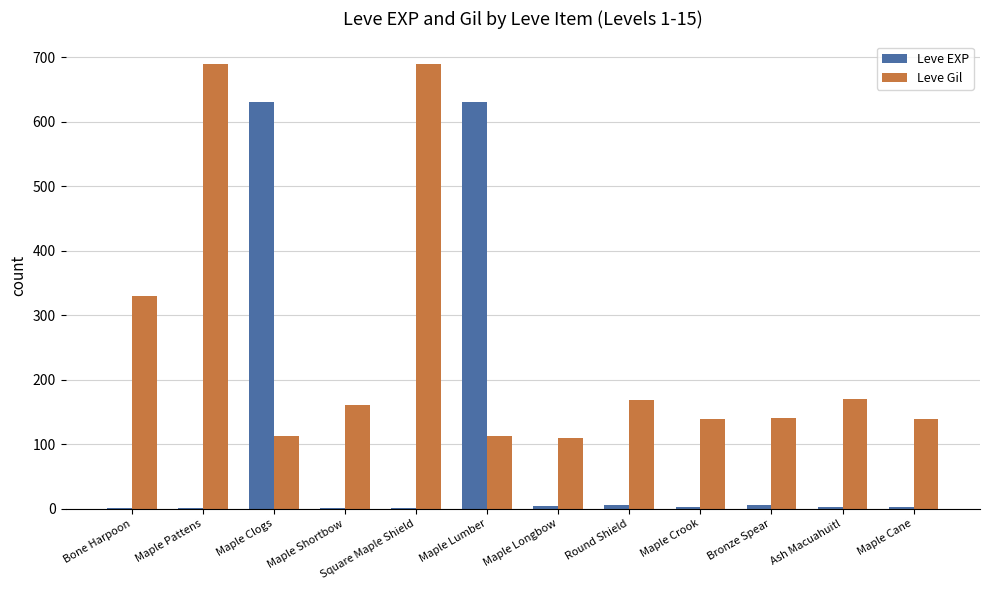

At which label is Leve Gil closest to 400?

Bone Harpoon